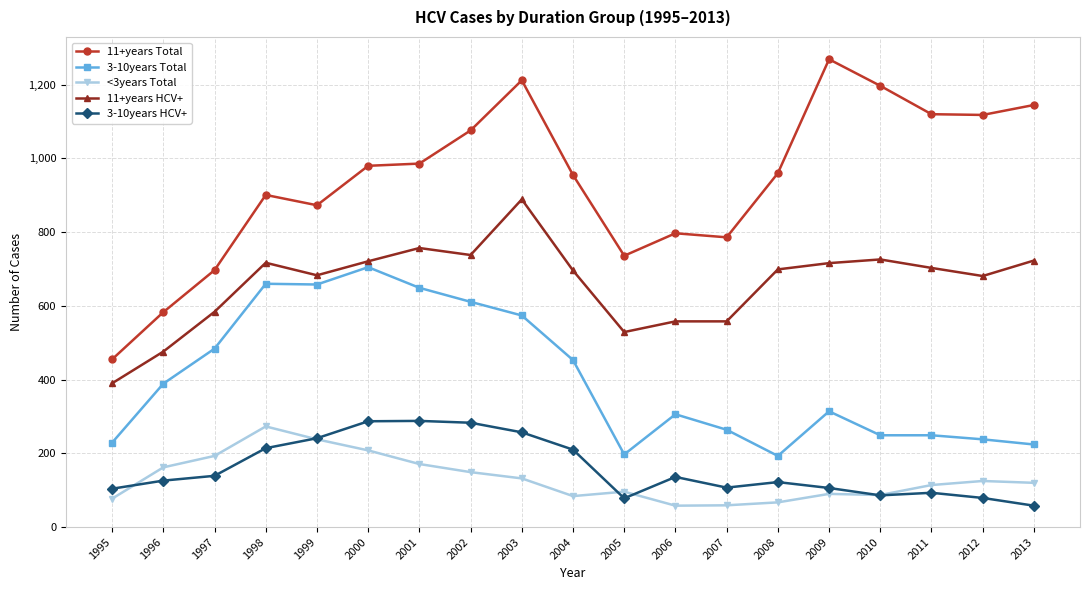

Is it true that 3-10years Total equals 1009 at 2003?

False